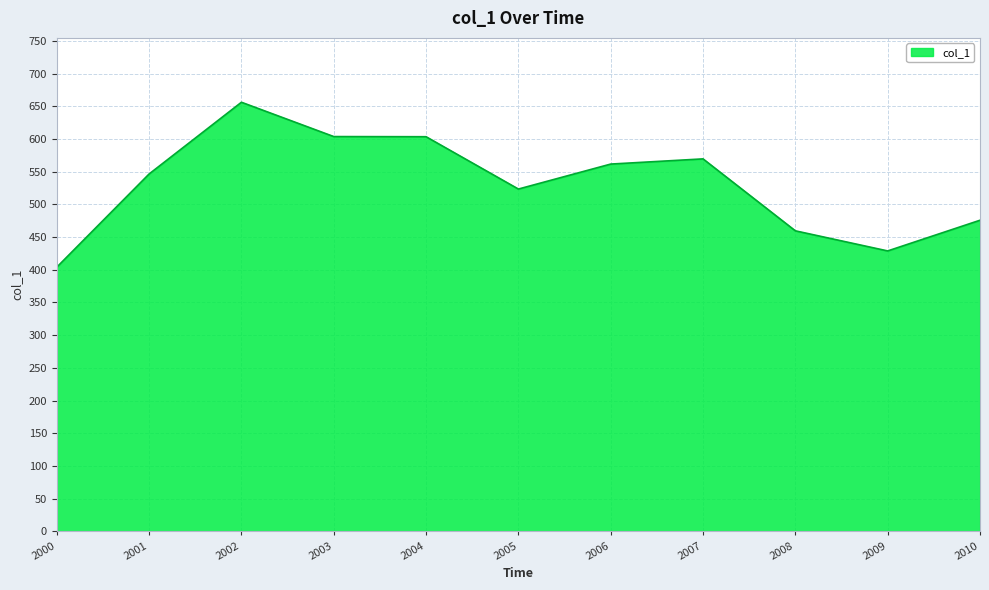

True or false: the data has more than 1 interior local peaks.

True